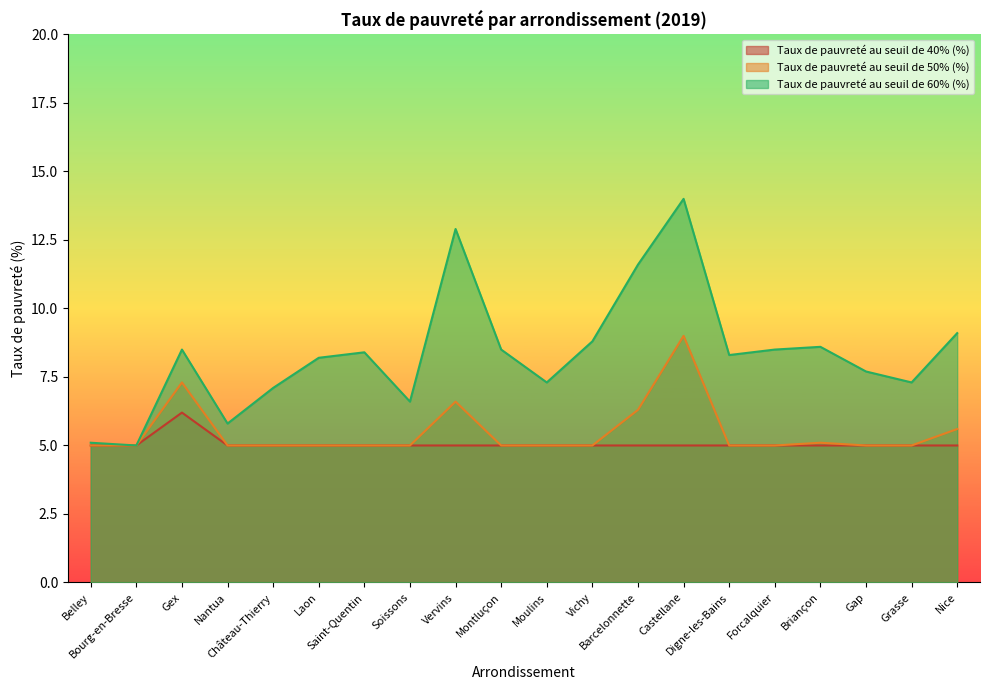

At which category is the sum across all series the highest?

Castellane